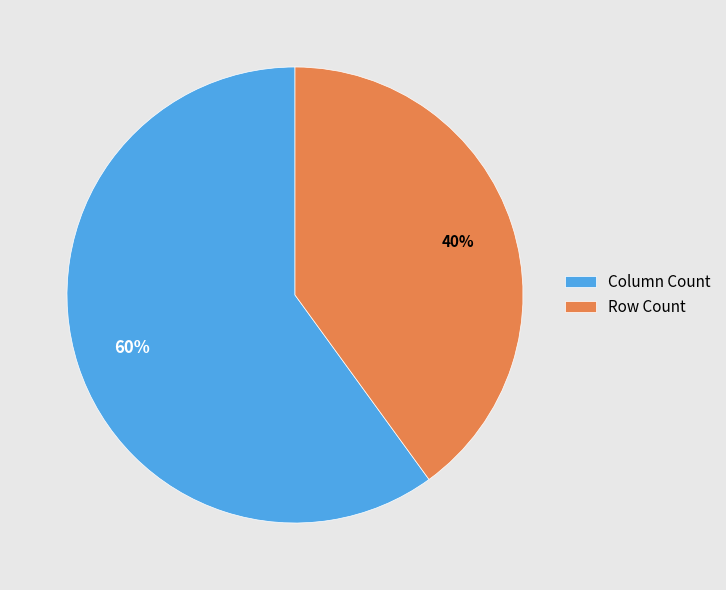

Is there any slice that represents more than half of the pie?

Yes